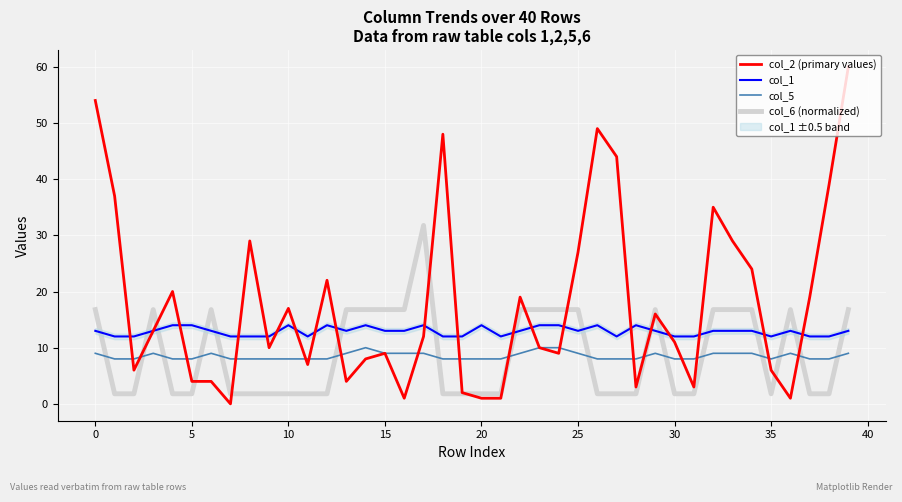

The value of col_5 at 21 is 5.3. True or false?

False